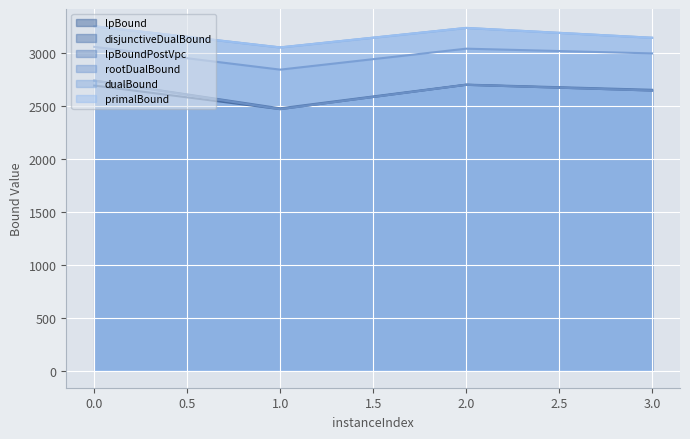

Which series has the widest spread of values?

lpBoundPostVpc